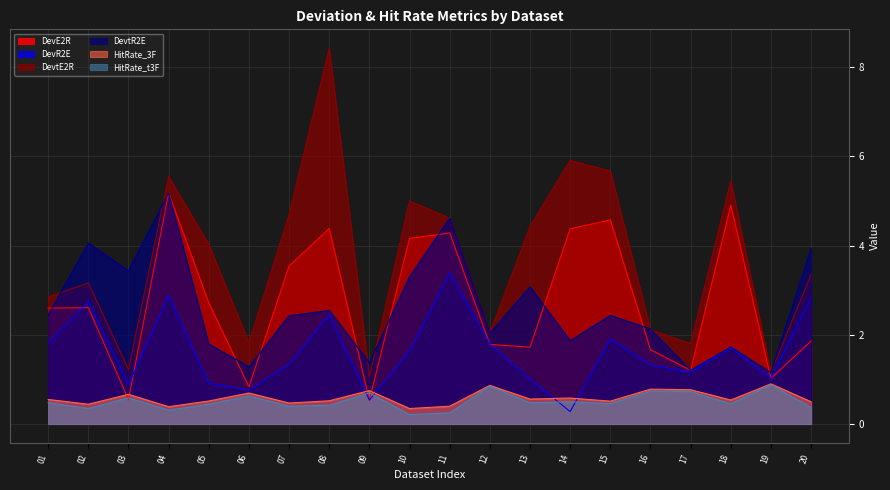

True or false: HitRate_3F and DevtR2E intersect in this chart.

False